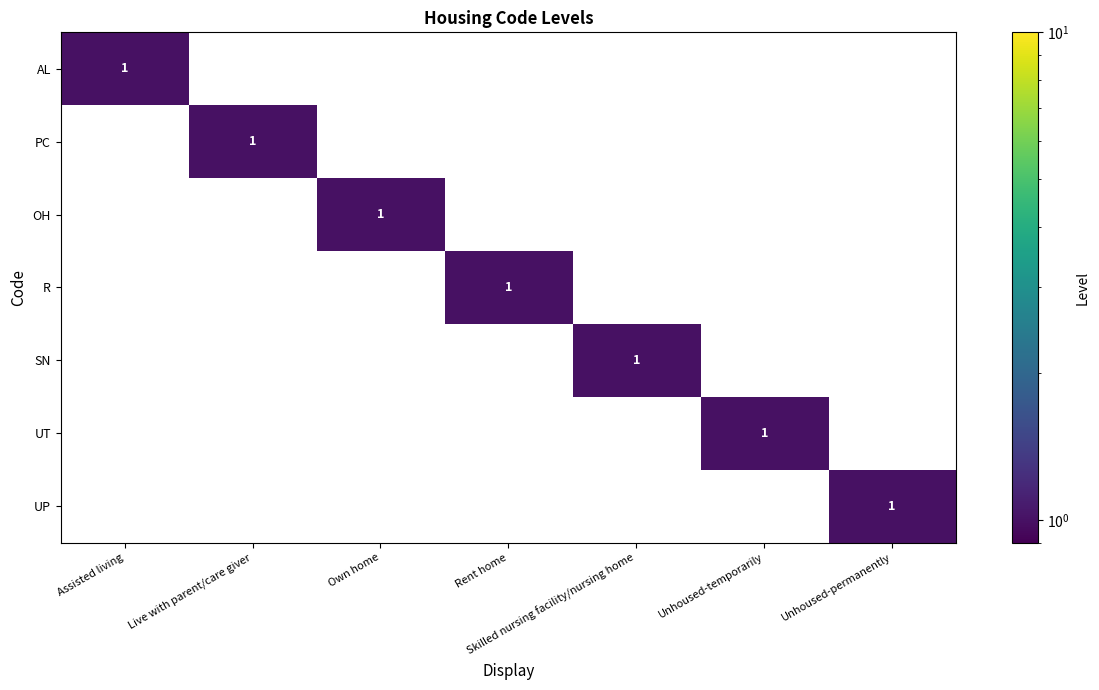

The value of UP at Unhoused-permanently is 1. True or false?

True